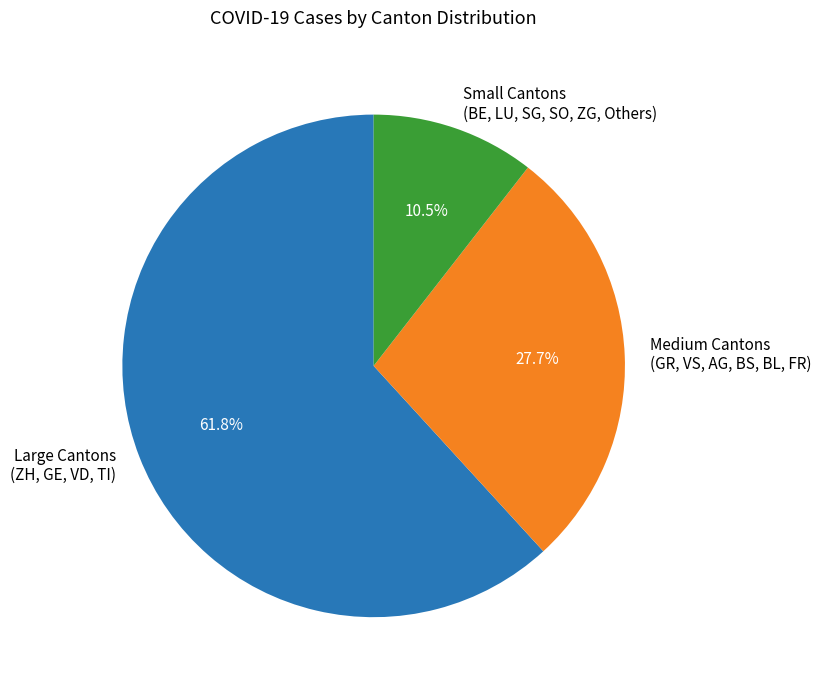

What is the smallest slice in the pie chart?

Small Cantons (BE, LU, SG, SO, ZG, Others)